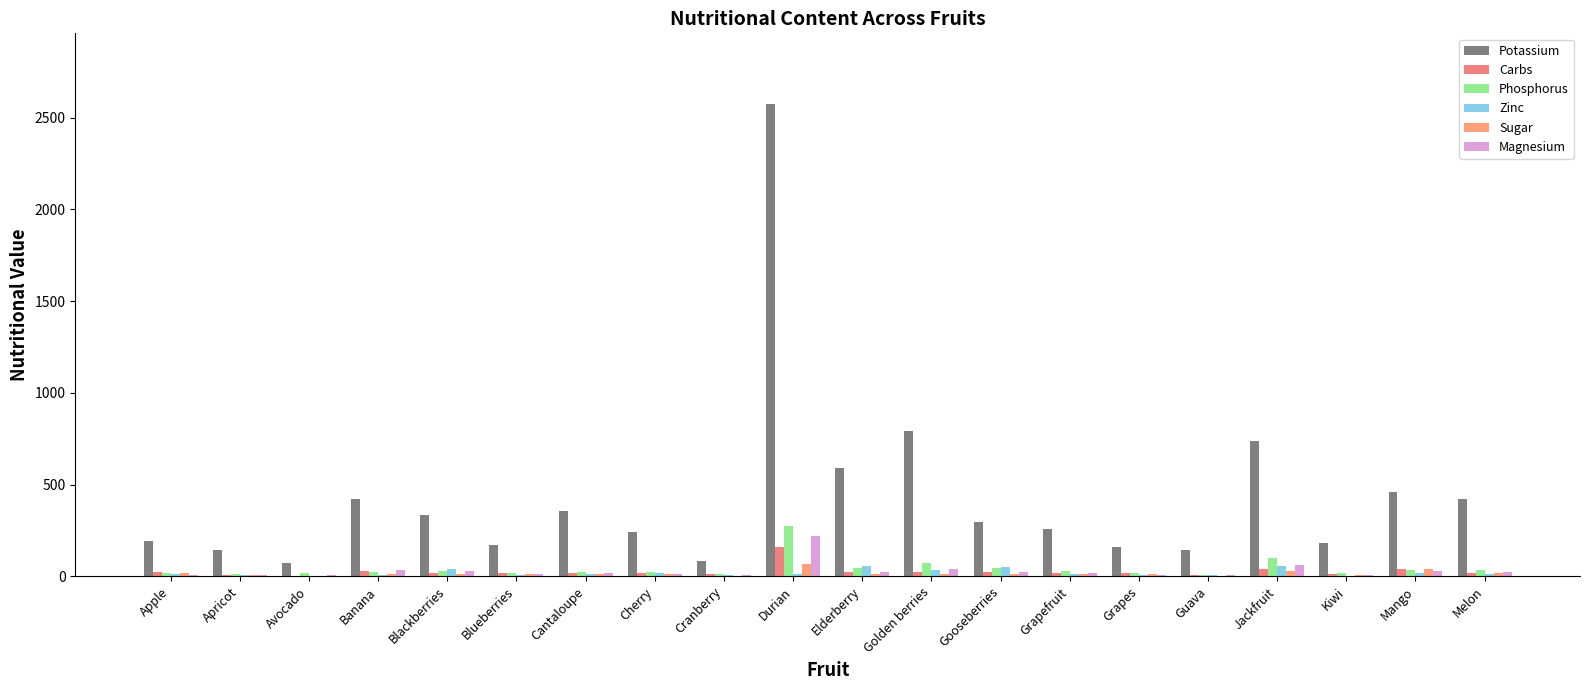

Read the Potassium value at Apricot.

142.4